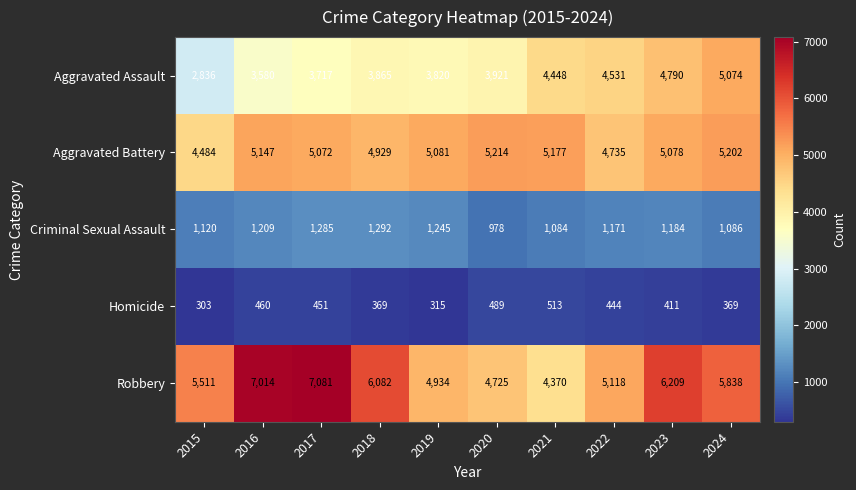

Is it true that Aggravated Battery equals 5202 at 2024?

True